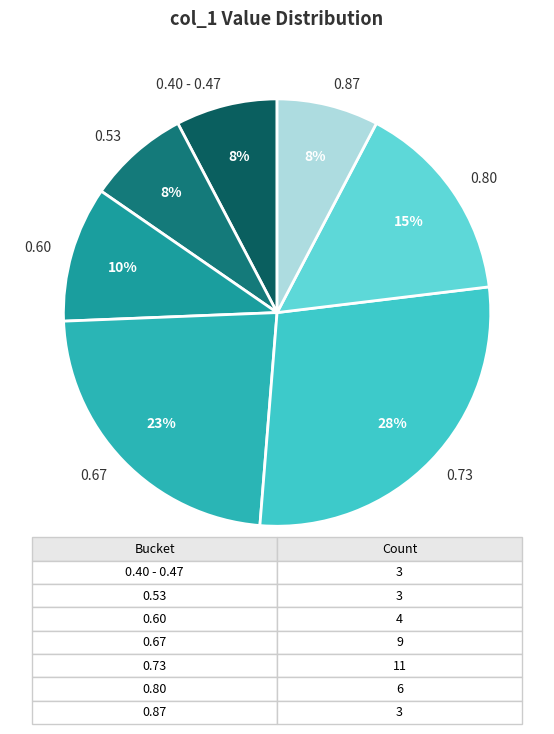

To the nearest percent, what is the difference between the 0.80 and 0.73 slice percentages?

13%